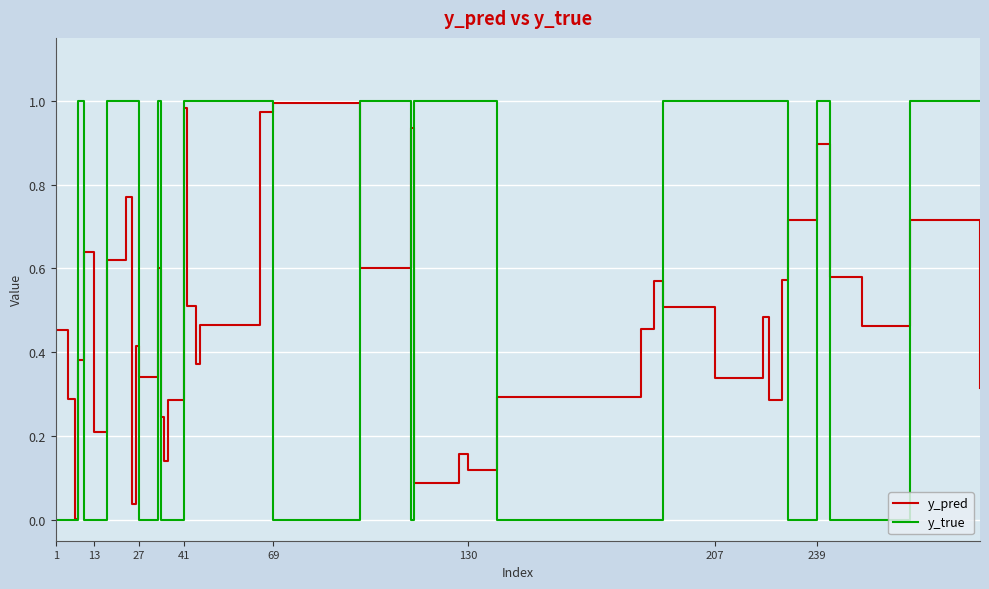

List the series in order of their overall mean, lowest first.

y_pred, y_true